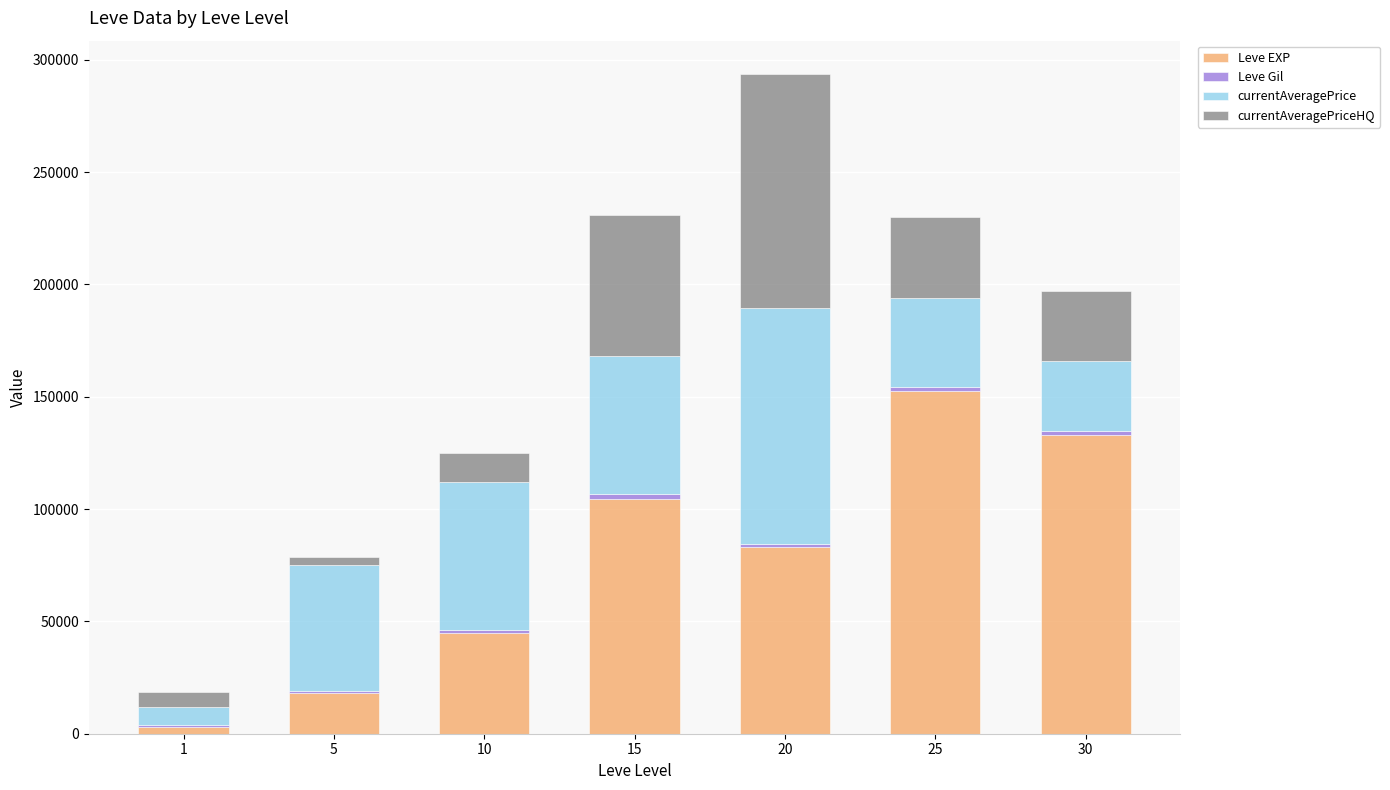

At which category is the sum across all series the highest?

20